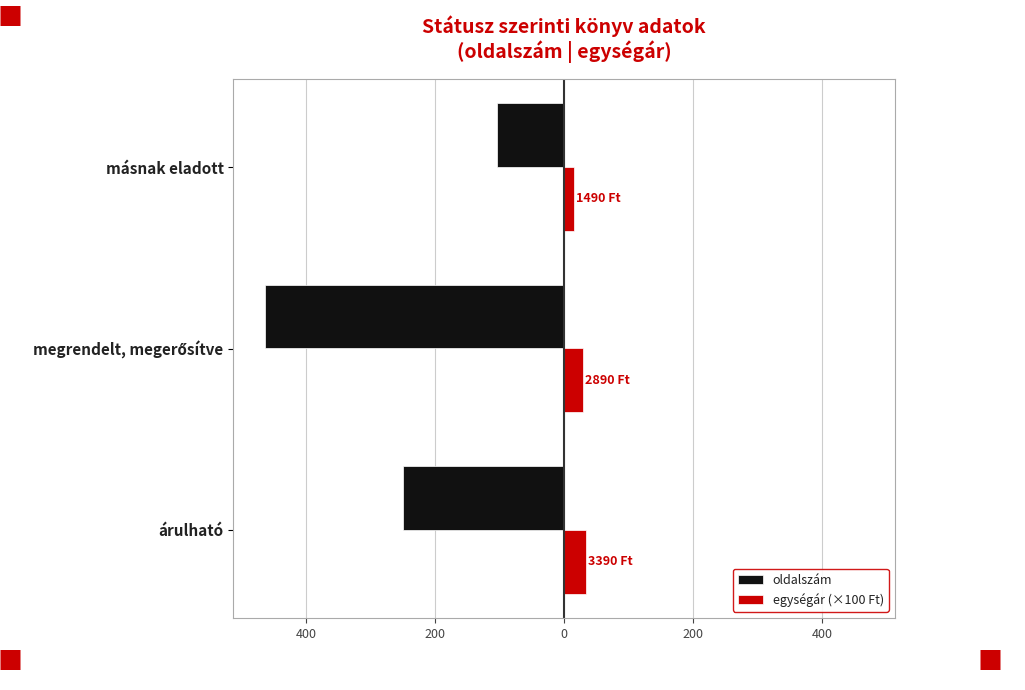

What are all the series names shown in the legend?

oldalszám, egységár (×100 Ft)